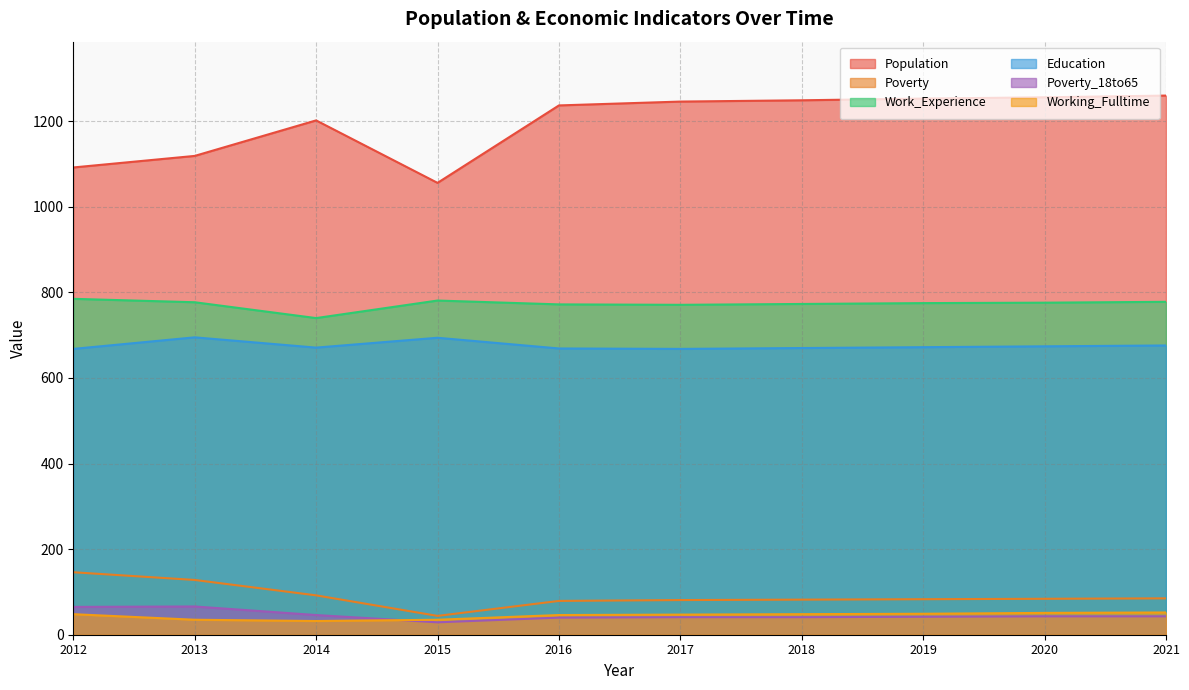

What is the difference between the highest and lowest values at 2013?

1084